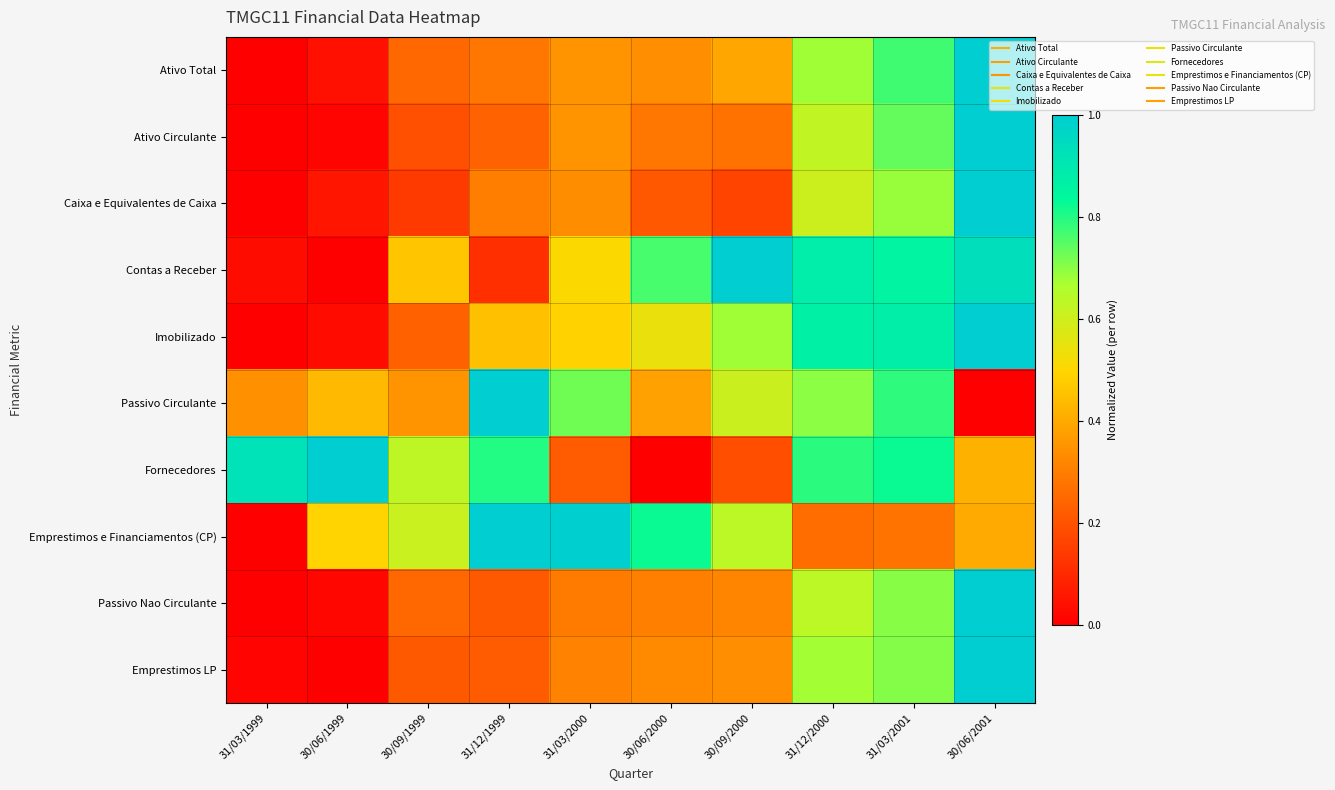

Reading left to right, list all the values displayed in this chart.

Ativo Total: 31/03/1999=0.0	30/06/1999=0.0	30/09/1999=0.2	31/12/1999=0.3	31/03/2000=0.4	30/06/2000=0.3	30/09/2000=0.4	31/12/2000=0.7	31/03/2001=0.8	30/06/2001=1.0
Ativo Circulante: 31/03/1999=0.0	30/06/1999=0.0	30/09/1999=0.2	31/12/1999=0.2	31/03/2000=0.3	30/06/2000=0.3	30/09/2000=0.3	31/12/2000=0.6	31/03/2001=0.7	30/06/2001=1.0
Caixa e Equivalentes de Caixa: 31/03/1999=0.0	30/06/1999=0.1	30/09/1999=0.1	31/12/1999=0.3	31/03/2000=0.3	30/06/2000=0.2	30/09/2000=0.2	31/12/2000=0.6	31/03/2001=0.7	30/06/2001=1.0
Contas a Receber: 31/03/1999=0.0	30/06/1999=0.0	30/09/1999=0.5	31/12/1999=0.1	31/03/2000=0.5	30/06/2000=0.8	30/09/2000=1.0	31/12/2000=0.9	31/03/2001=0.9	30/06/2001=0.9
Imobilizado: 31/03/1999=0.0	30/06/1999=0.0	30/09/1999=0.2	31/12/1999=0.5	31/03/2000=0.5	30/06/2000=0.5	30/09/2000=0.7	31/12/2000=0.9	31/03/2001=0.9	30/06/2001=1.0
Passivo Circulante: 31/03/1999=0.3	30/06/1999=0.4	30/09/1999=0.4	31/12/1999=1.0	31/03/2000=0.7	30/06/2000=0.4	30/09/2000=0.6	31/12/2000=0.7	31/03/2001=0.8	30/06/2001=0.0
Fornecedores: 31/03/1999=0.9	30/06/1999=1.0	30/09/1999=0.6	31/12/1999=0.8	31/03/2000=0.2	30/06/2000=0.0	30/09/2000=0.2	31/12/2000=0.8	31/03/2001=0.8	30/06/2001=0.4
Emprestimos e Financiamentos (CP): 31/03/1999=0.0	30/06/1999=0.5	30/09/1999=0.6	31/12/1999=1.0	31/03/2000=1.0	30/06/2000=0.8	30/09/2000=0.6	31/12/2000=0.3	31/03/2001=0.3	30/06/2001=0.4
Passivo Nao Circulante: 31/03/1999=0.0	30/06/1999=0.0	30/09/1999=0.2	31/12/1999=0.2	31/03/2000=0.3	30/06/2000=0.3	30/09/2000=0.3	31/12/2000=0.6	31/03/2001=0.7	30/06/2001=1.0
Emprestimos LP: 31/03/1999=0.0	30/06/1999=0.0	30/09/1999=0.2	31/12/1999=0.2	31/03/2000=0.3	30/06/2000=0.3	30/09/2000=0.3	31/12/2000=0.7	31/03/2001=0.7	30/06/2001=1.0